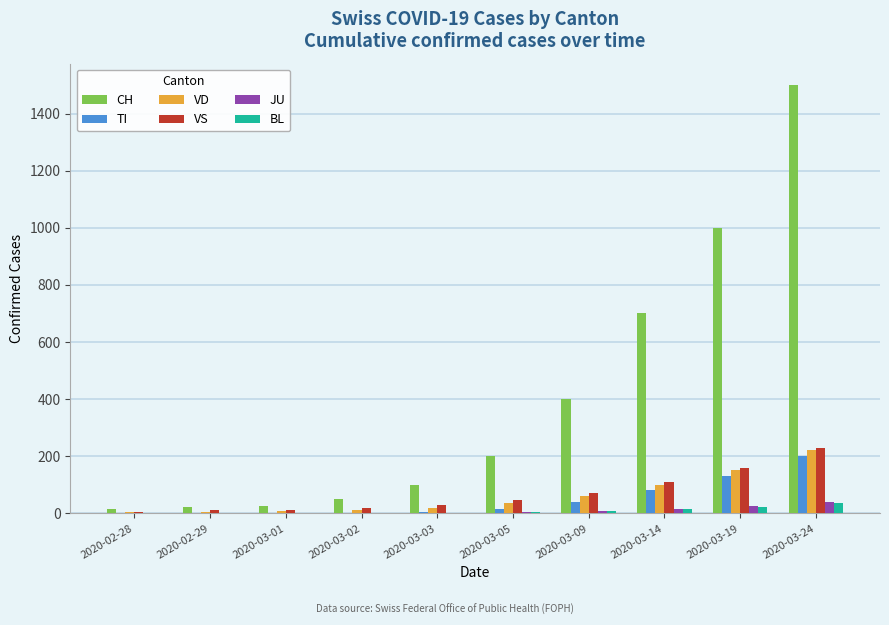

What is the sum of all BL values?

90